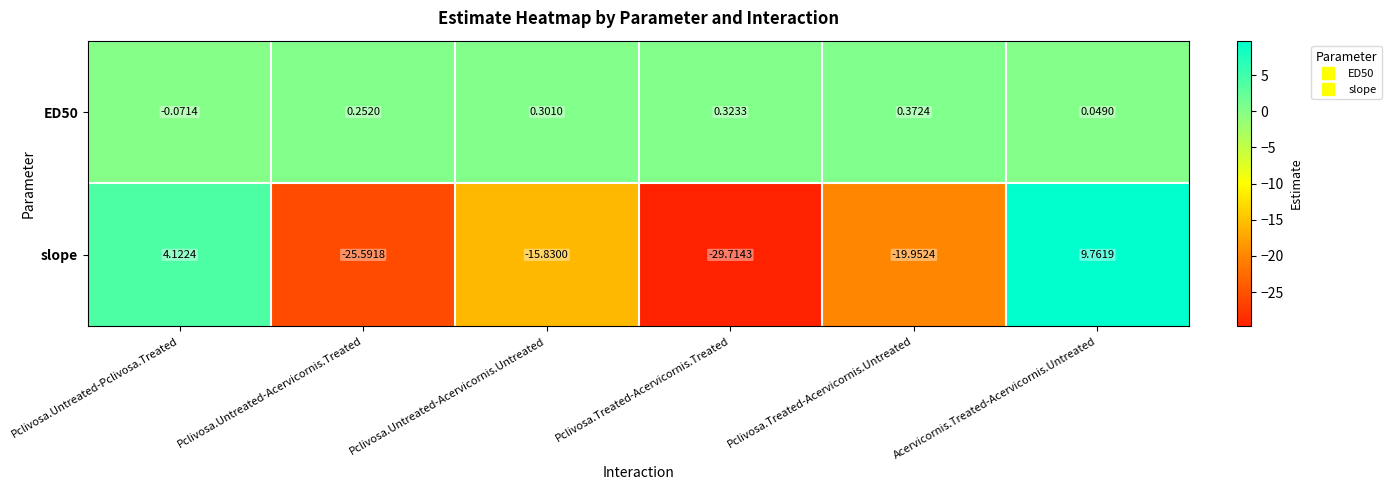

Which category has the lowest value across all series?

Pclivosa.Treated-Acervicornis.Treated